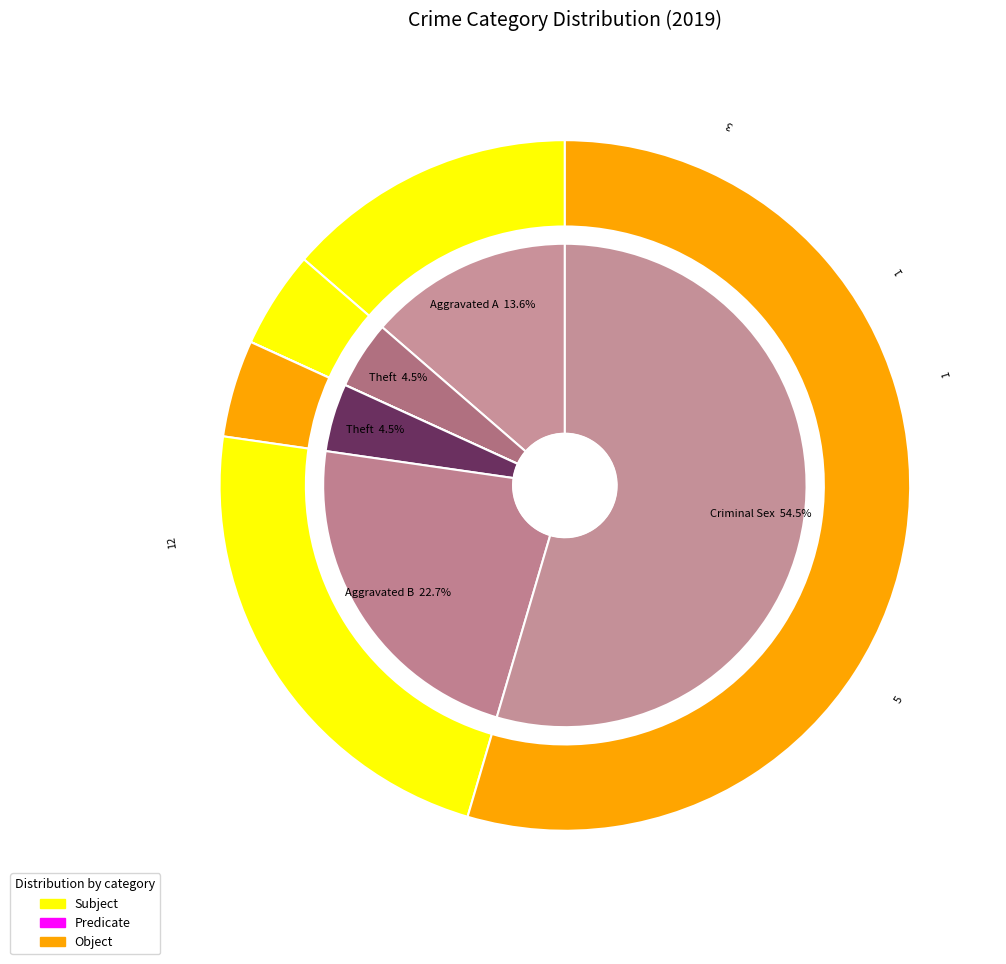

Is 5 the majority of the pie?

No